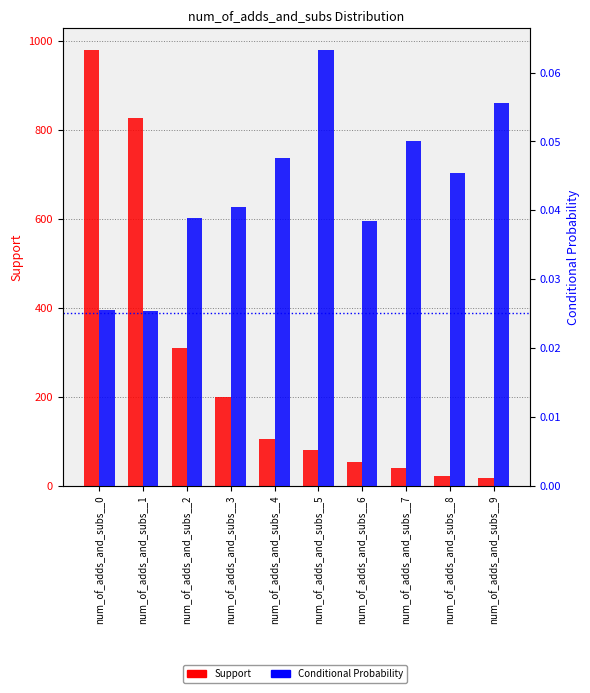

What is the difference between the second highest and minimum values in the Support series?

808.0